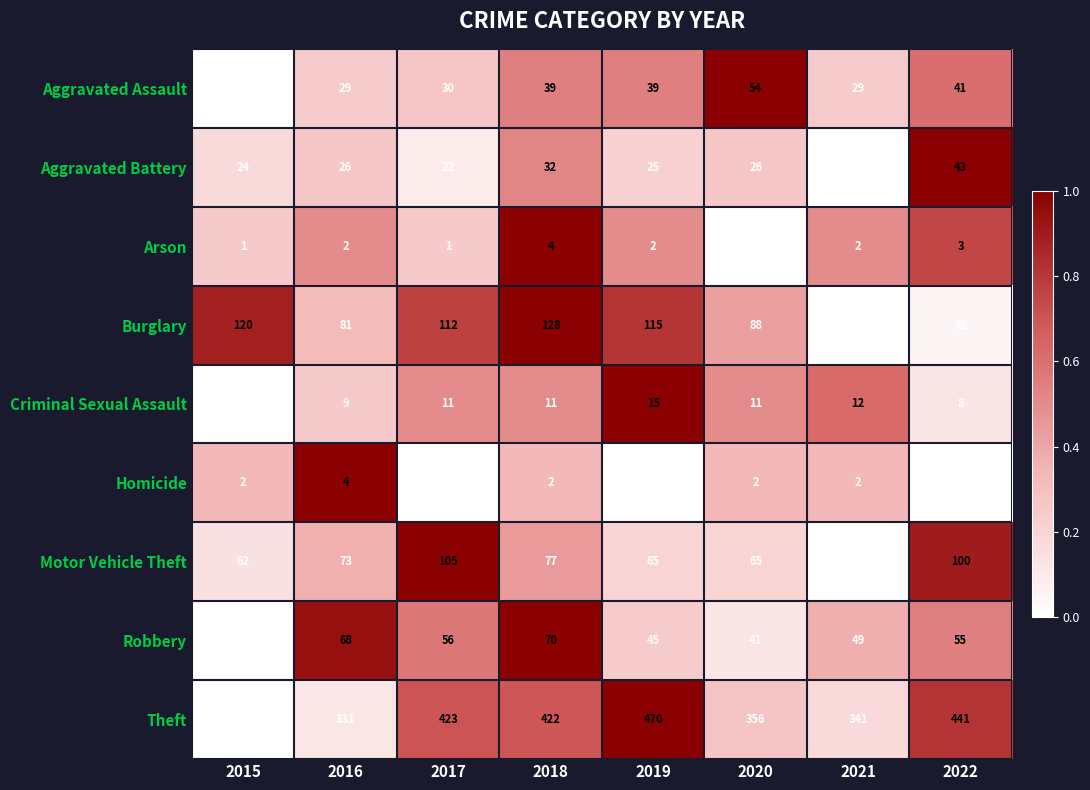

How many Criminal Sexual Assault values are between 9 and 12?

5